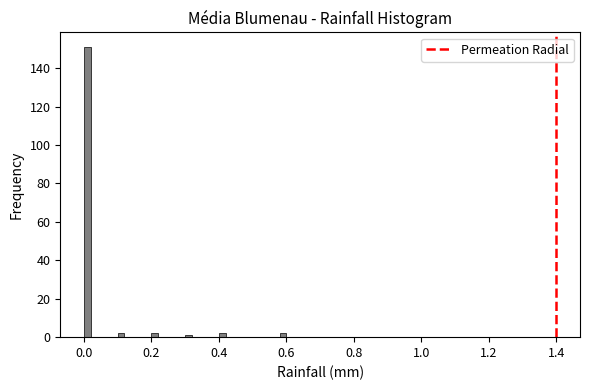

Around what value on the x-axis is the tallest bar? Give the approximate position of its centre, as read against the axis.

0.02